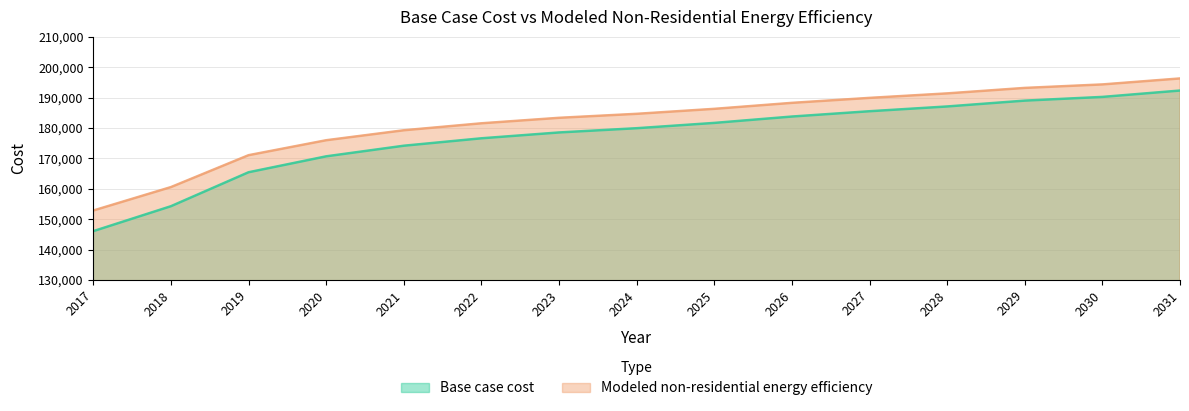

What value does the Modeled non-residential energy efficiency series have at 2025?

186306.3